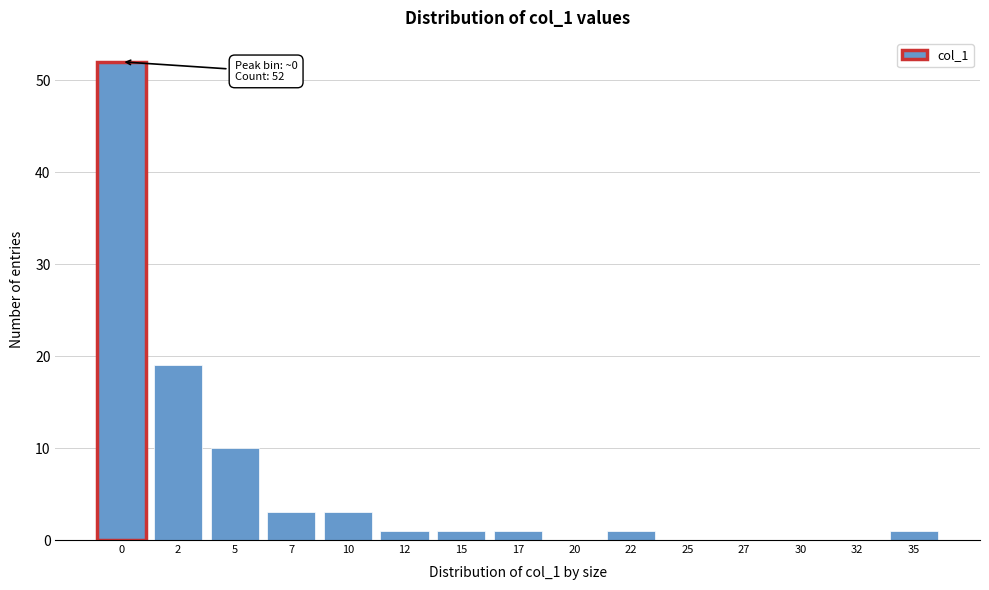

Reading left to right, extract all data points from this chart.

0=52	2=19	5=10	7=3	10=3	12=1	15=1	17=1	20=0	22=1	25=0	27=0	30=0	32=0	35=1